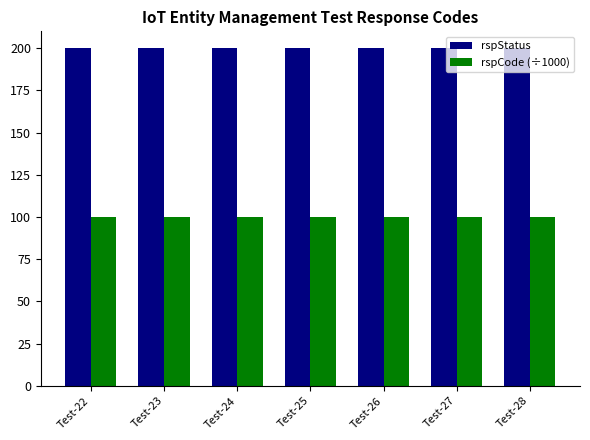

What is the difference between the highest and lowest values at Test-22?

100